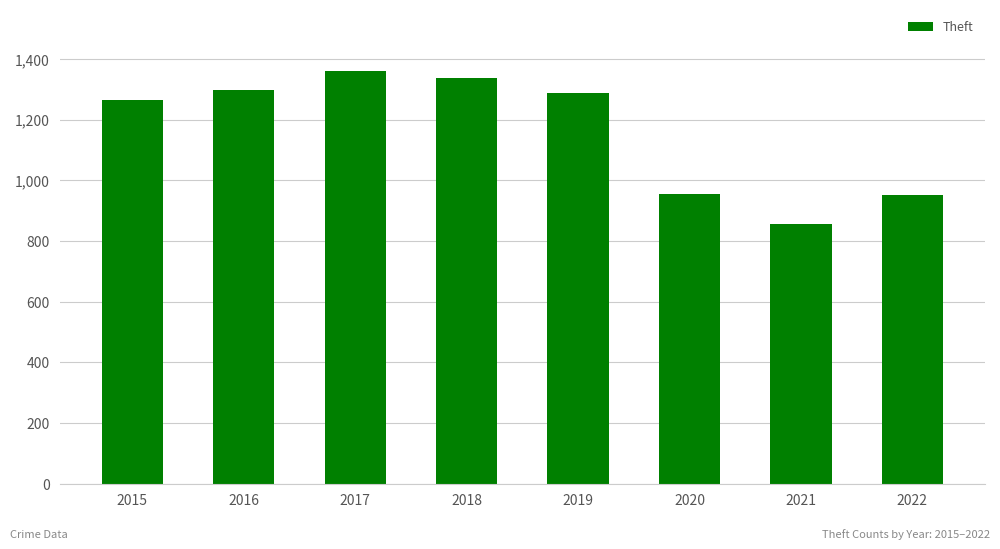

Between 2021 and 2018, which is larger?

2018